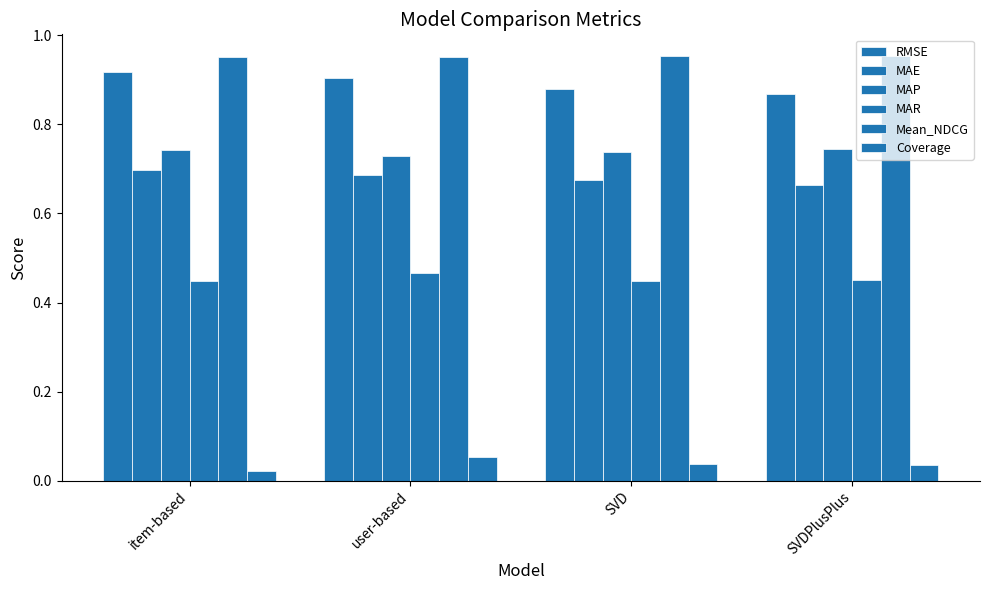

The MAE series shows 0.2 at SVD. True or false?

False